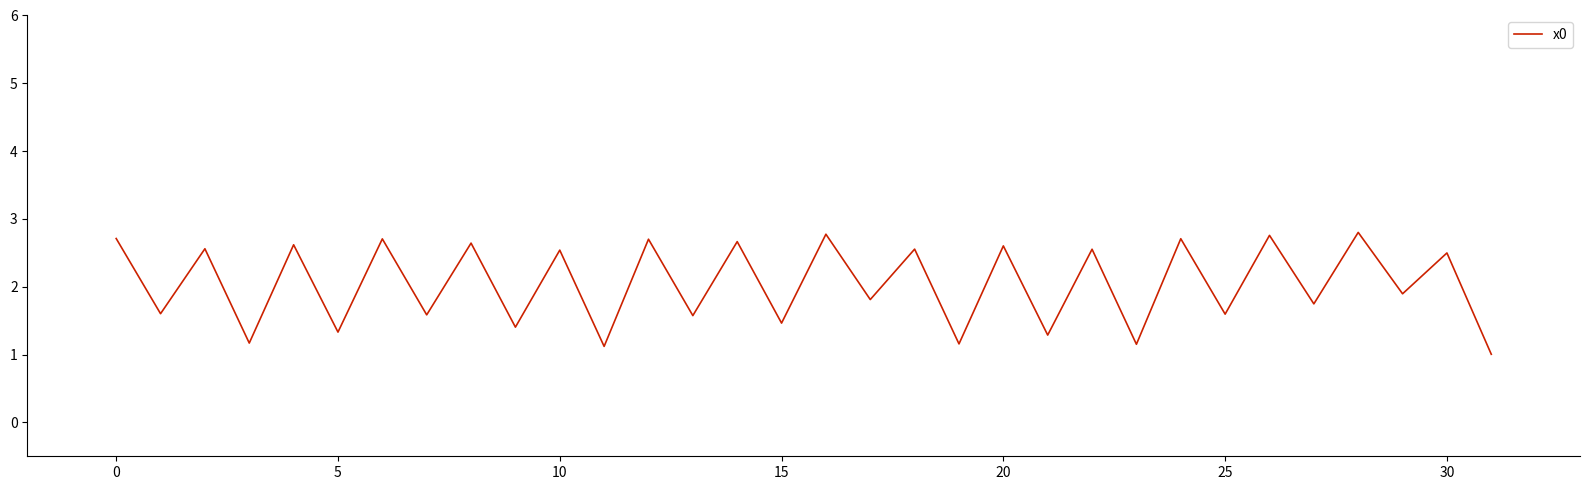

What is the greatest value displayed?

2.8